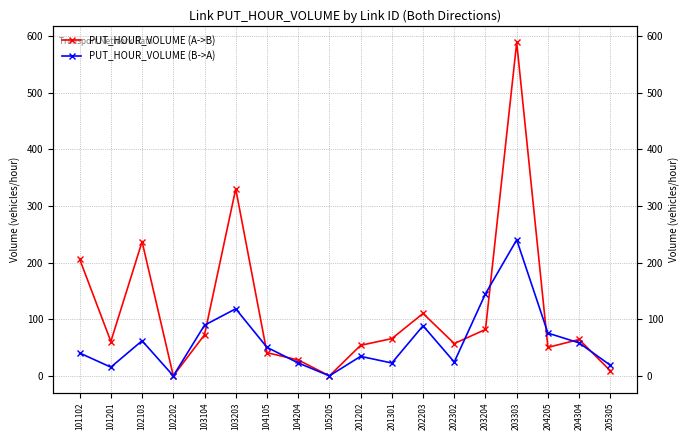

Reading left to right, list all the values displayed in this chart.

PUT_HOUR_VOLUME (A->B): 206.3	60.7	237.1	0.0	72.6	330.3	40.9	28.1	0.0	53.9	65.8	110.2	57.1	81.9	588.9	50.3	64.3	8.9
PUT_HOUR_VOLUME (B->A): 40.3	15.4	62.0	0.0	89.5	118.5	50.4	22.8	0.0	34.5	22.7	88.5	24.4	145.1	240.3	75.5	58.2	18.7